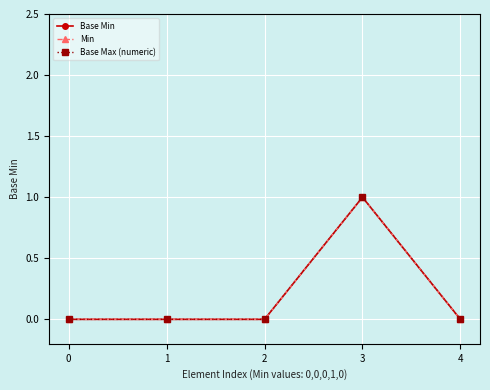

What is the sum of all Min values?

1